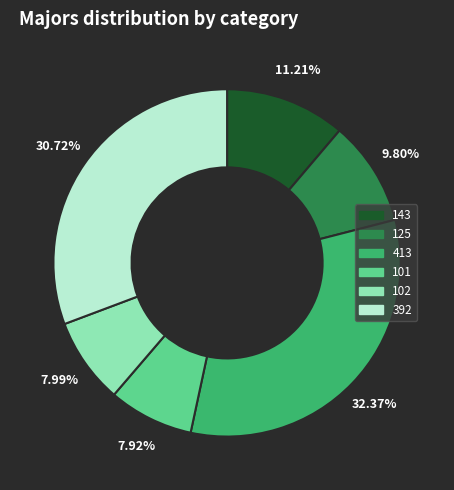

How many segments does this pie chart have?

6